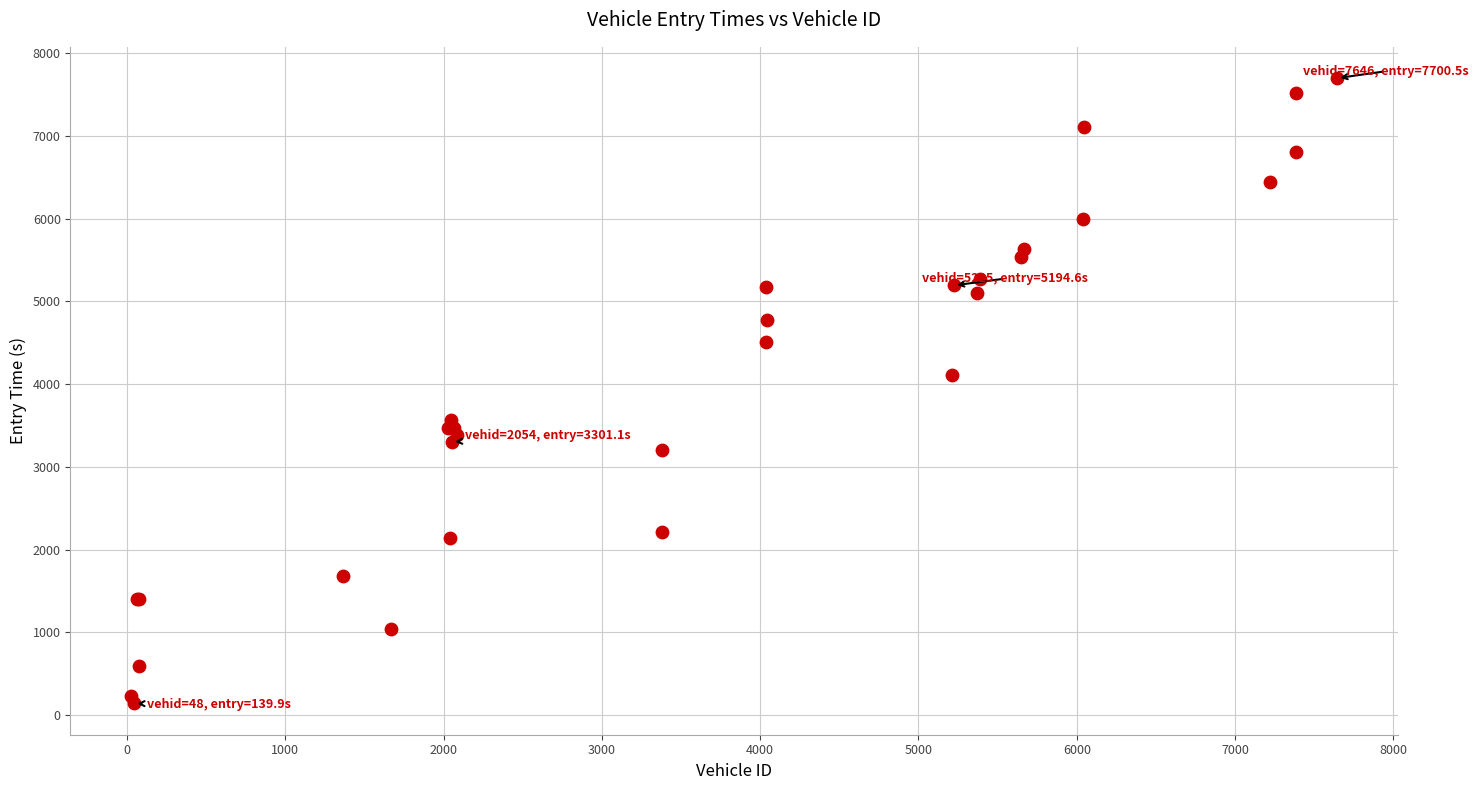

What Y value in the scatter plot is closest to 3920?

4105.7